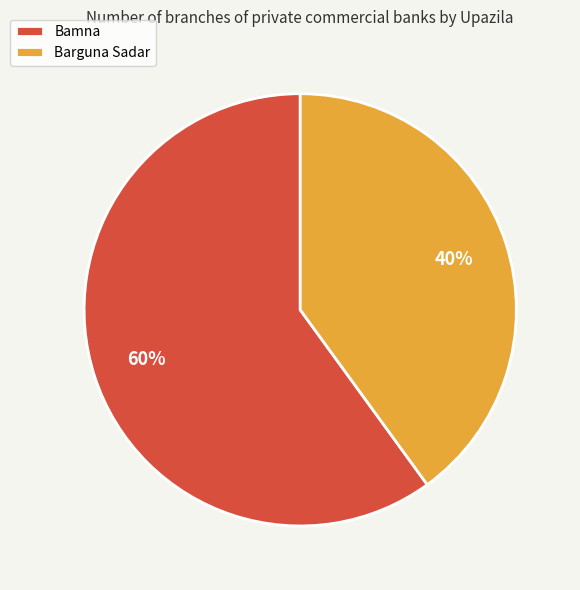

Which slice is the largest?

Bamna